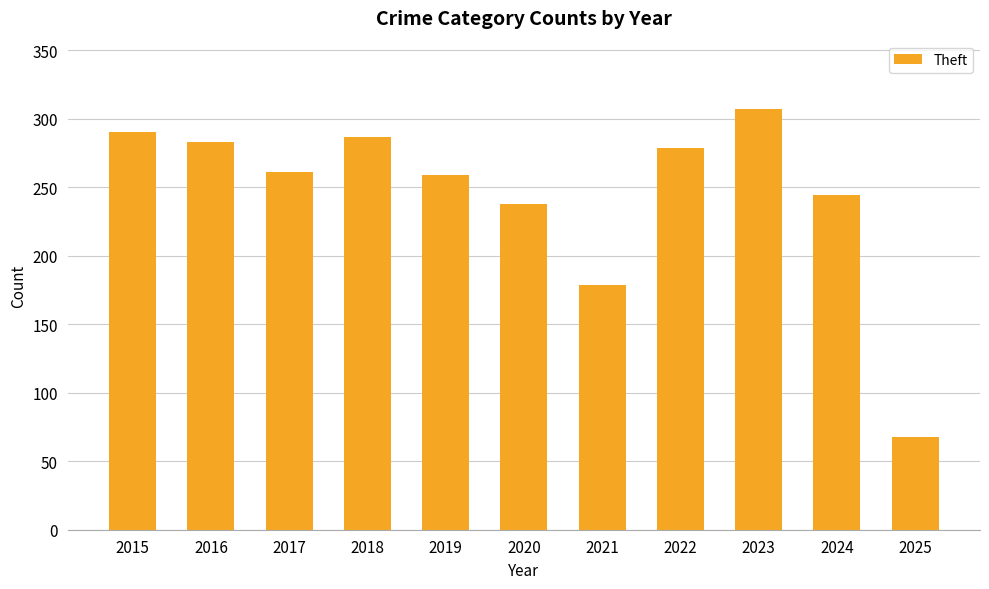

The chart shows a value of 68 at 2025. True or false?

True